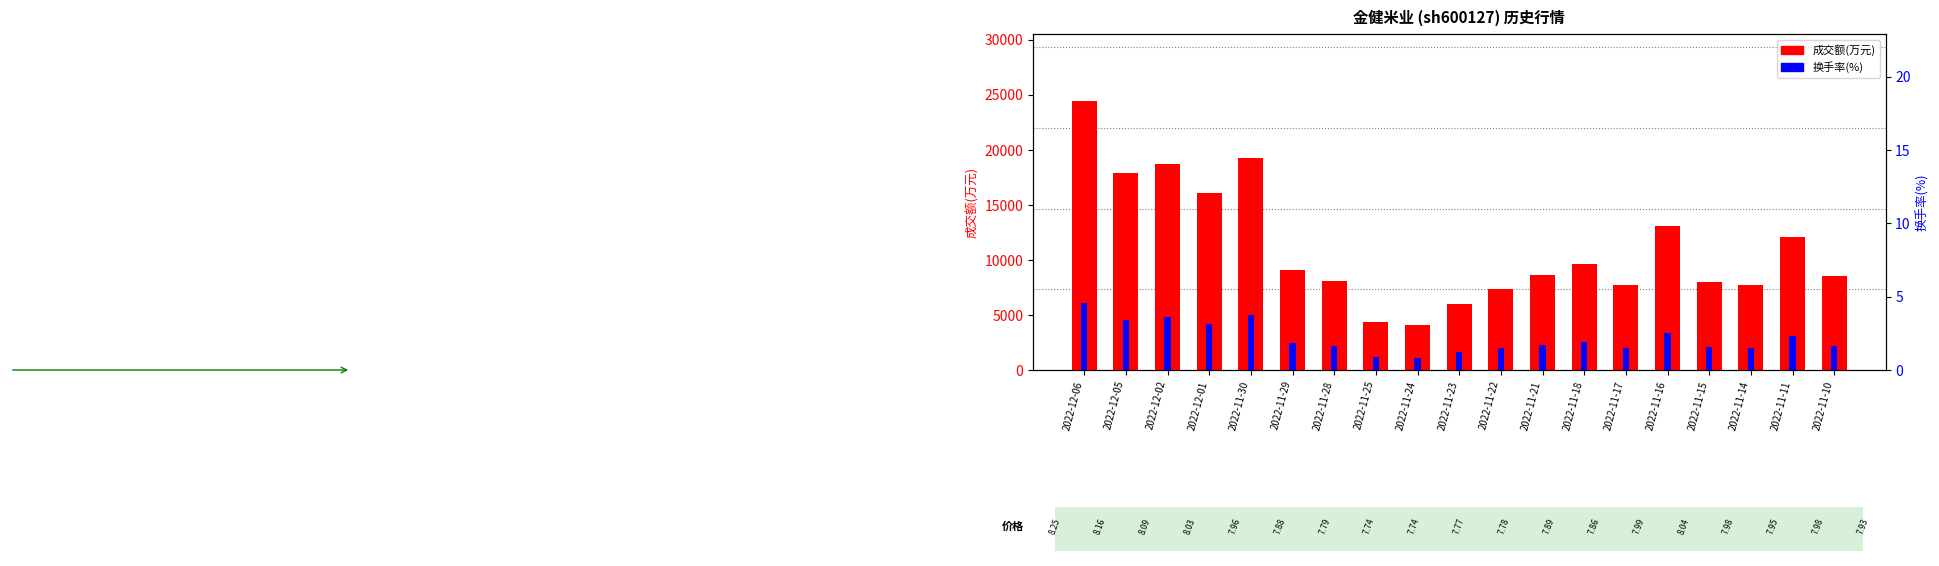

At which category is the sum across all series the highest?

2022-12-06